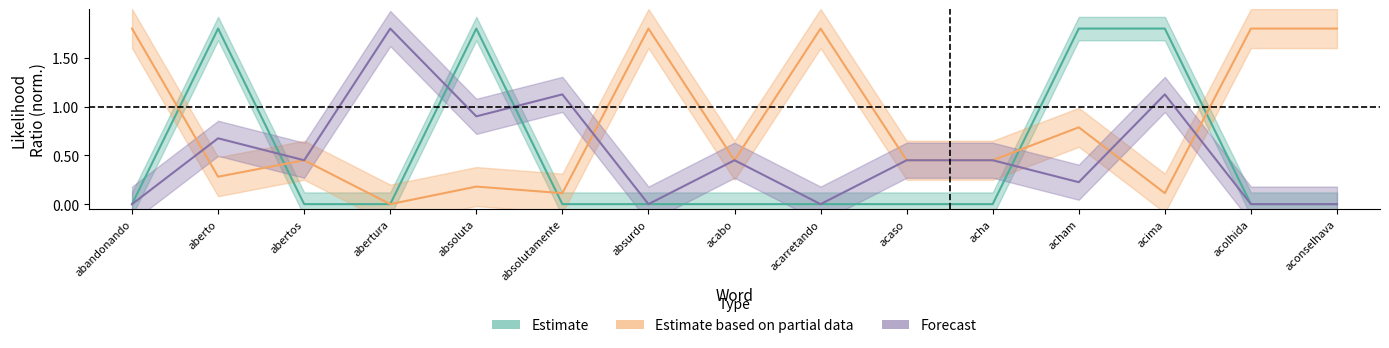

Between abandonando and acima, which series saw the biggest shift?

RATIO_PALAVRA_ESTE